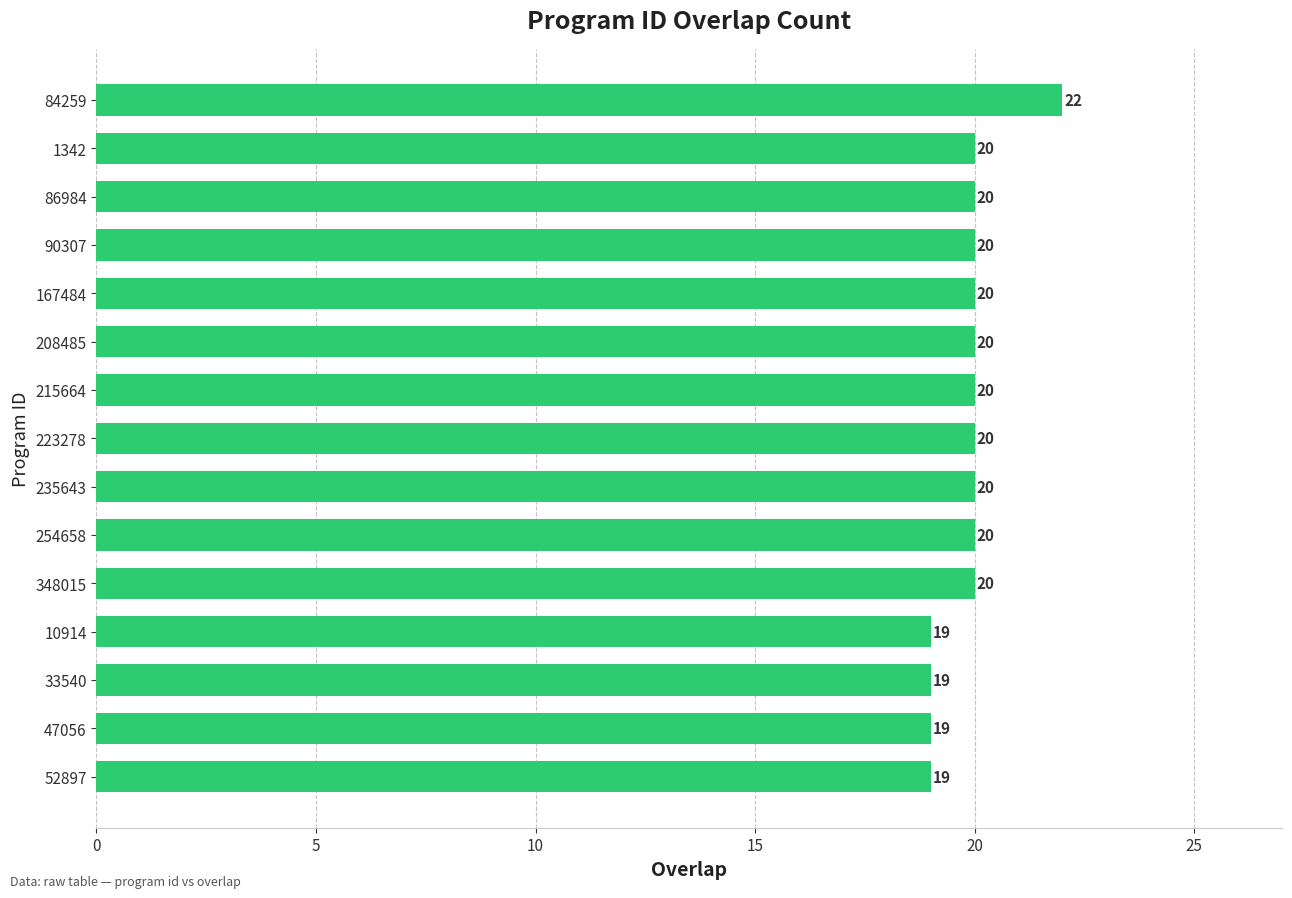

What is the label of the 2nd bar from the top?

1342